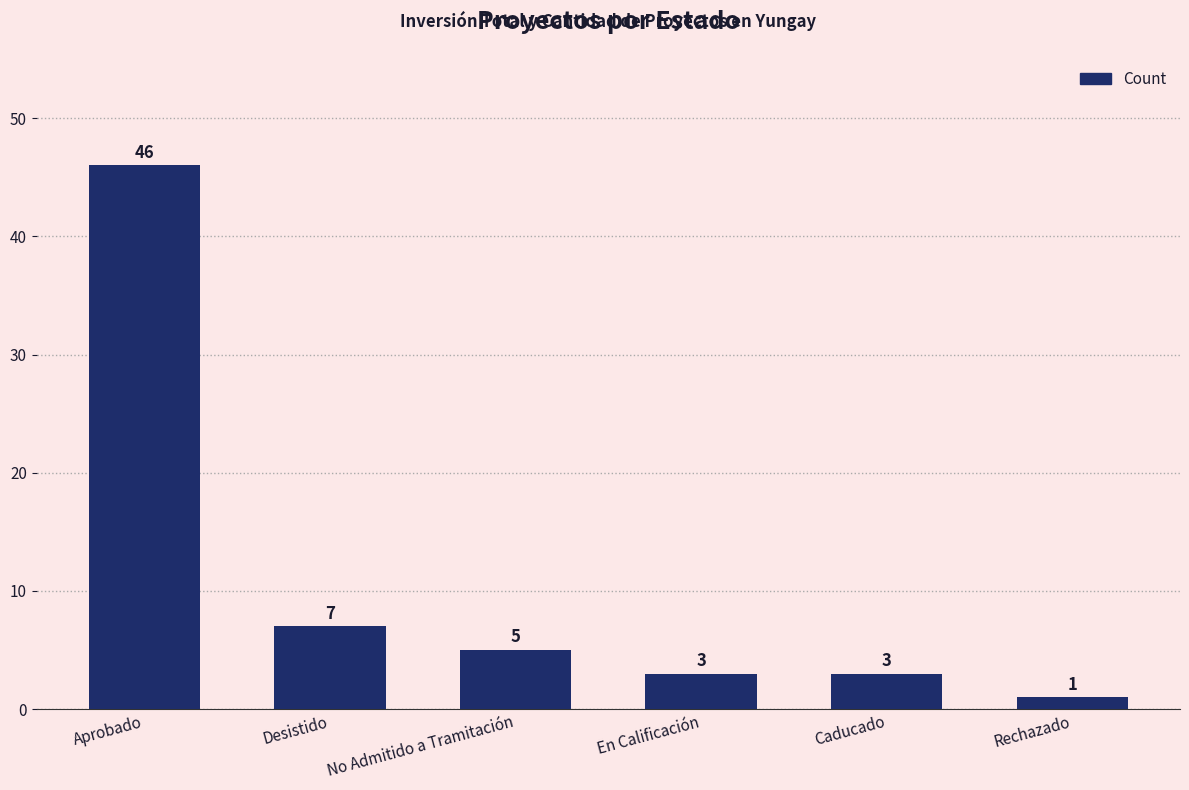

How many bars are there in total?

6